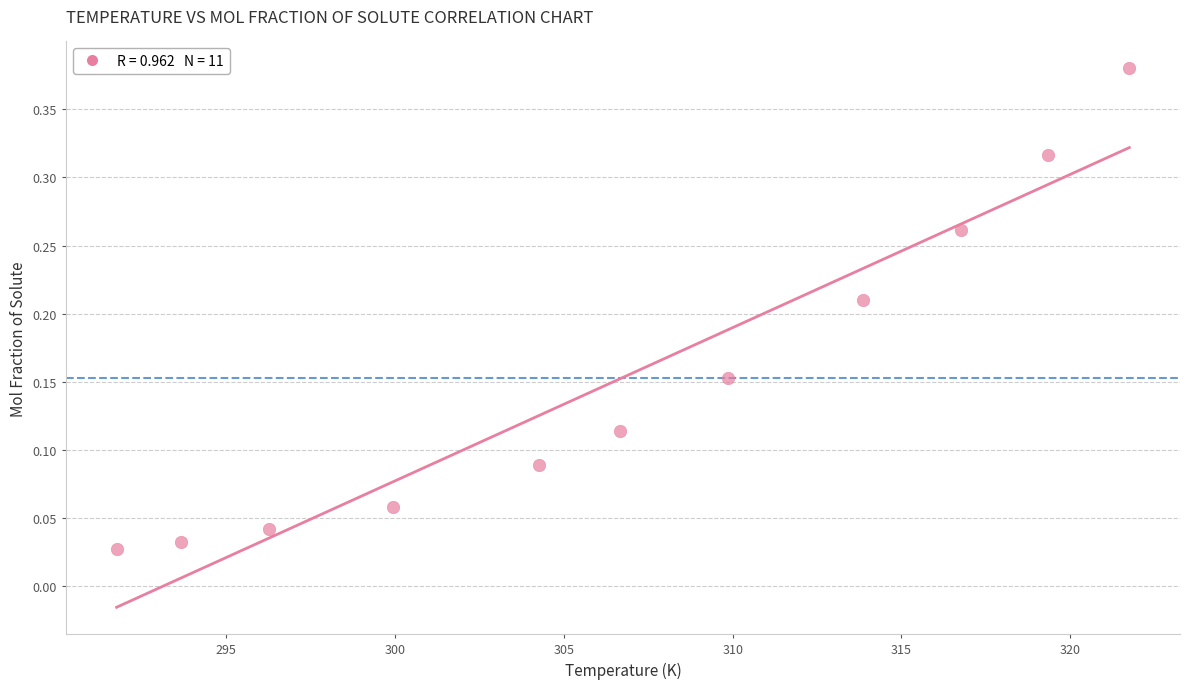

What is the average X value?

306.7